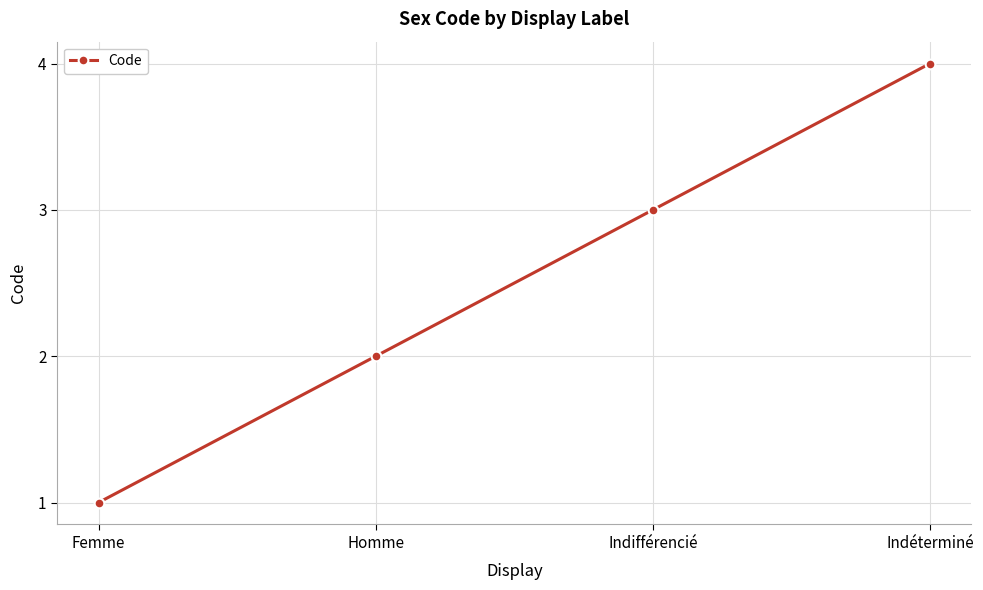

What is the label of the 1st point from the left?

Femme